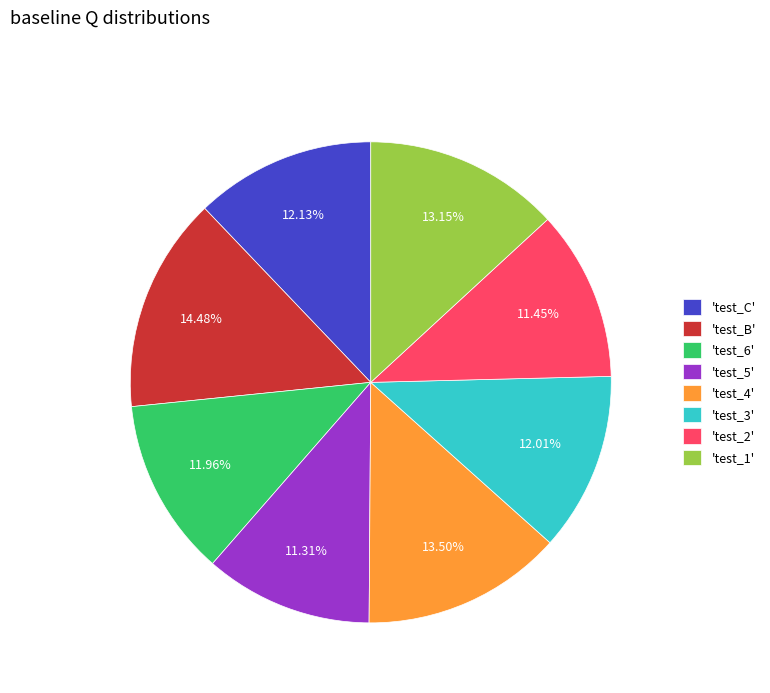

Which category has the biggest portion of the pie?

'test_B'